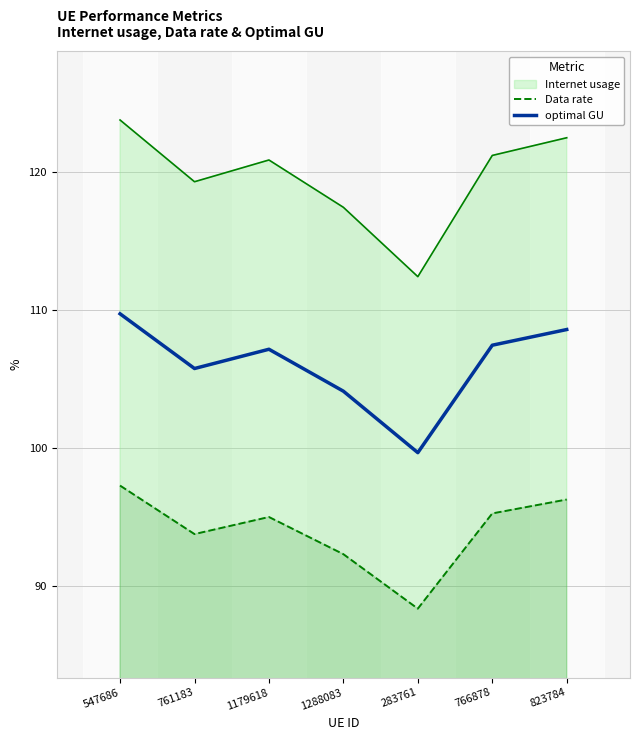

What is the difference between the maximum and minimum values in the optimal GU series?

10.1